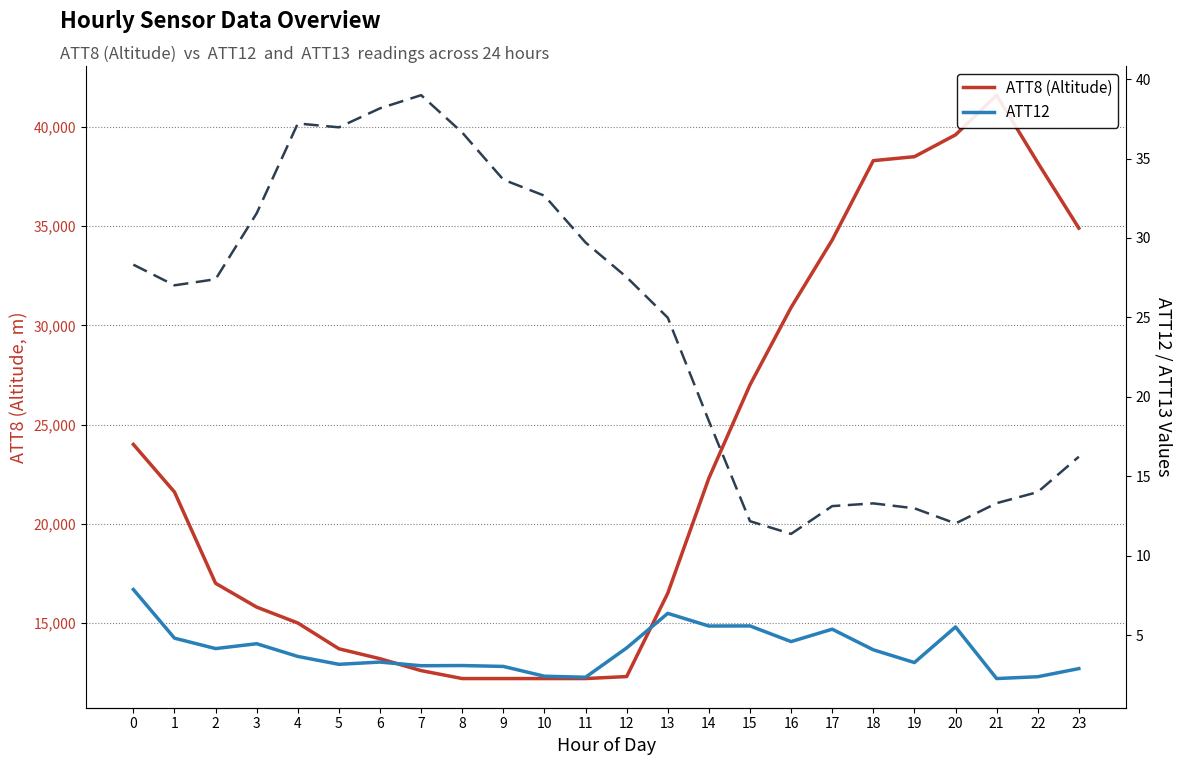

At how many categories does at least one series exceed 40126?

1